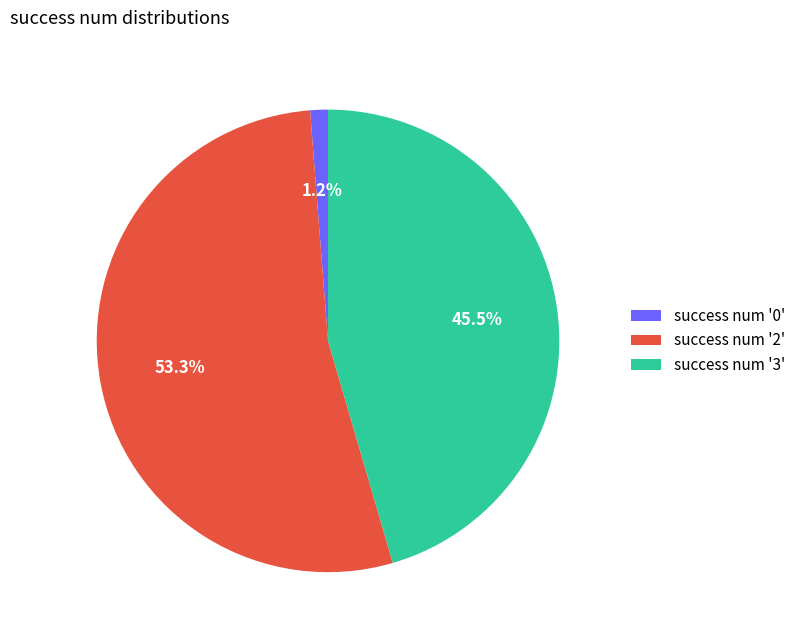

Is success num '3' the majority of the pie?

No